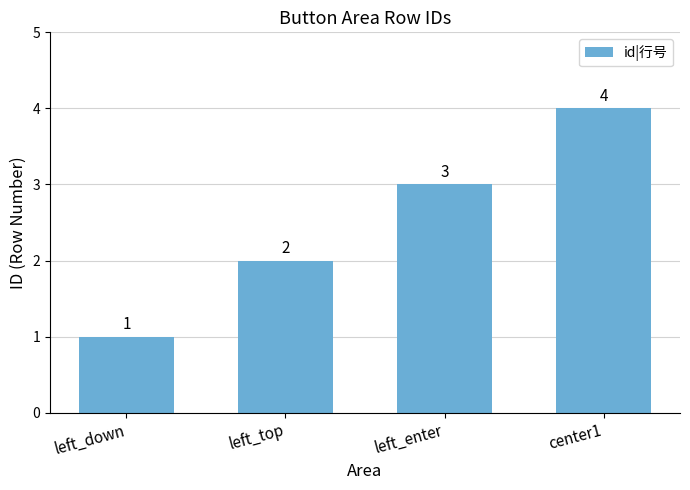

How many categories are shown in the chart?

4